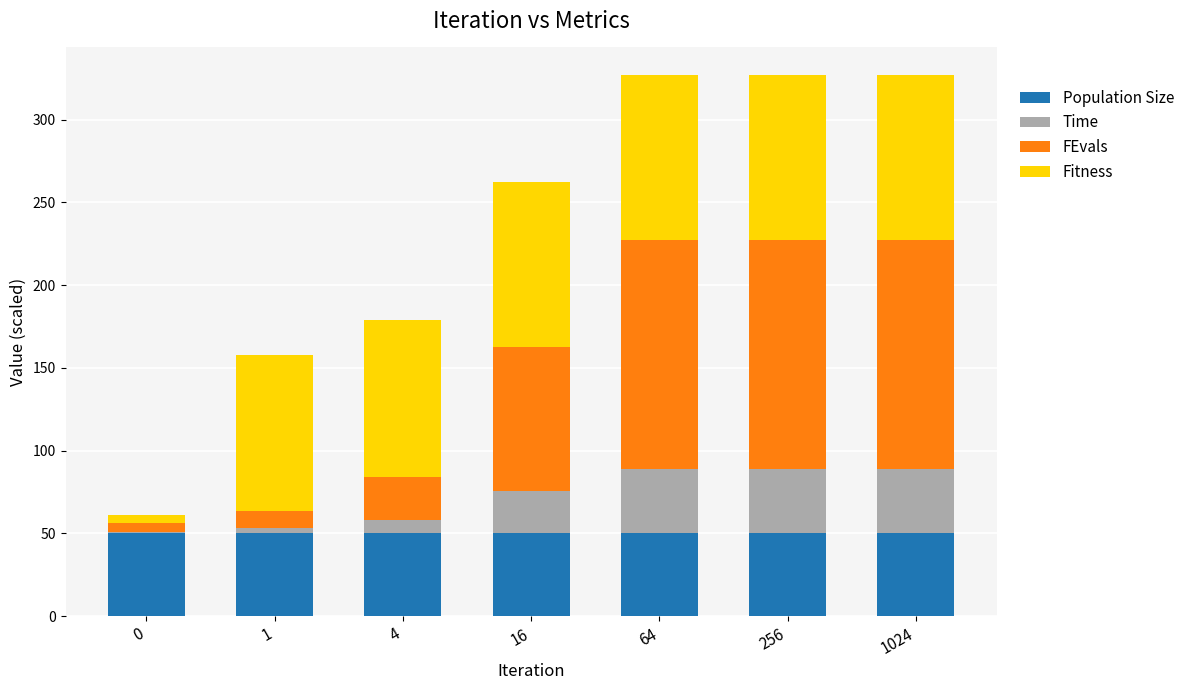

What is the sum of the Population Size values at 256 and 64?

100.0